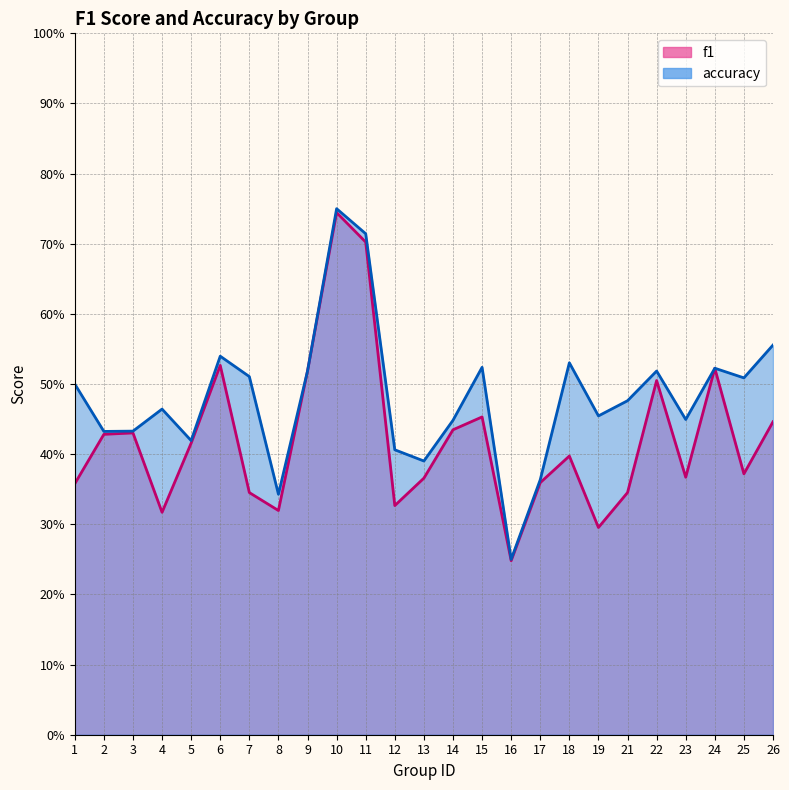

Which has a higher value, 9 or 24?

24